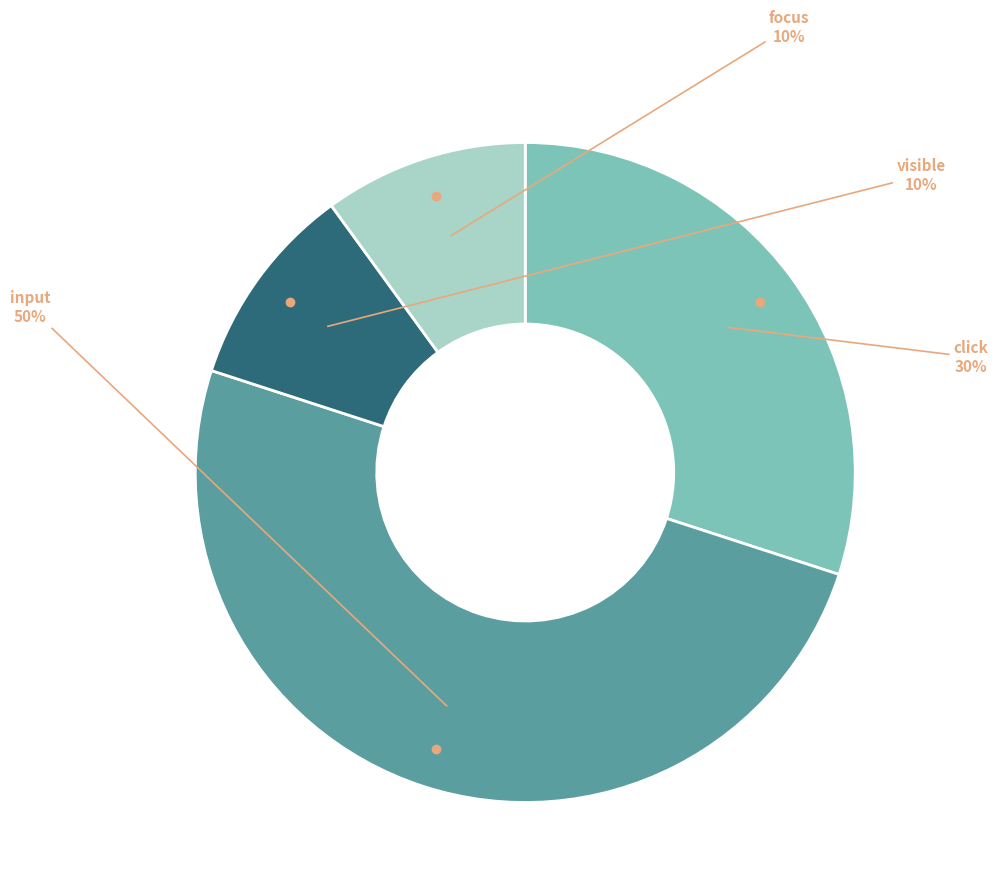

To the nearest percent, what is the average slice percentage?

25%